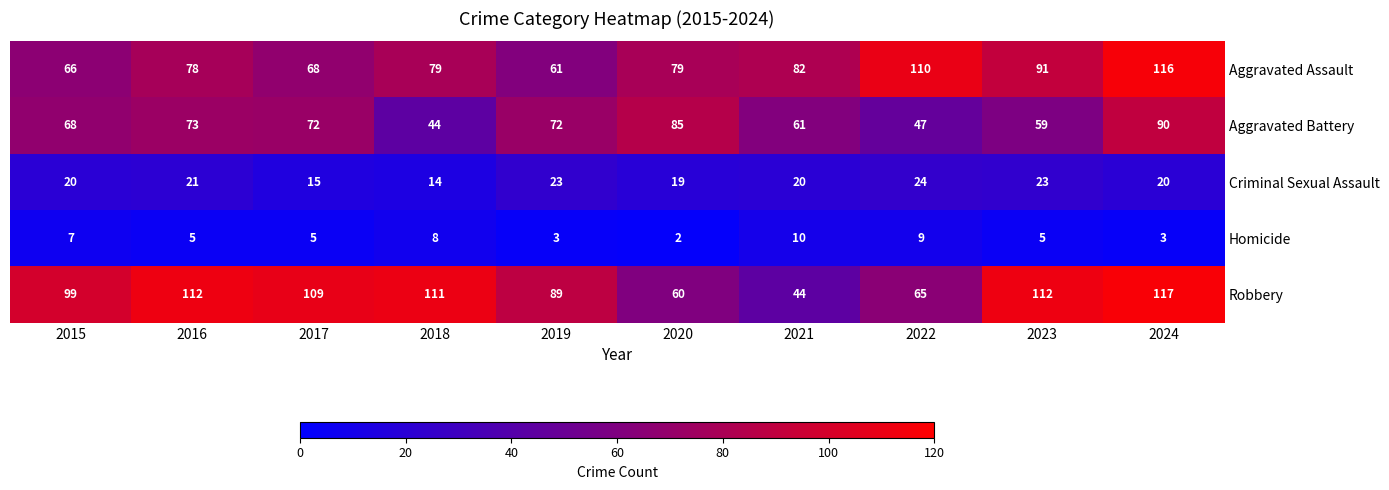

What is the minimum value for Criminal Sexual Assault?

14